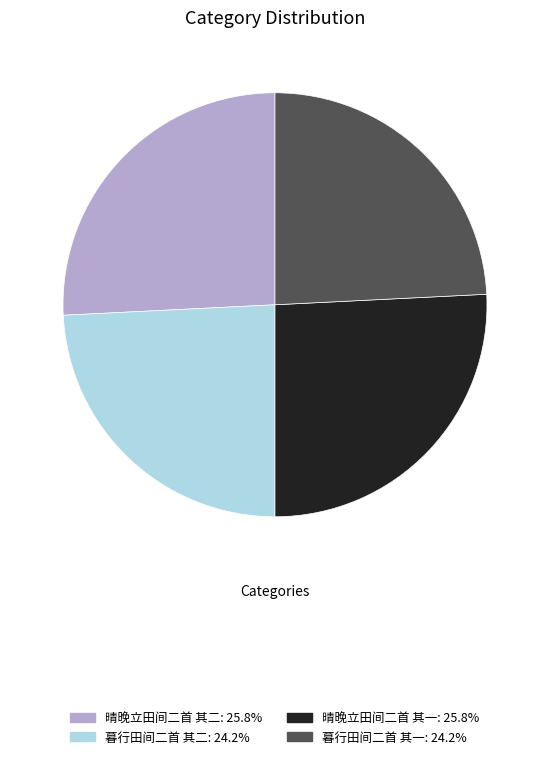

How many segments does this pie chart have?

4